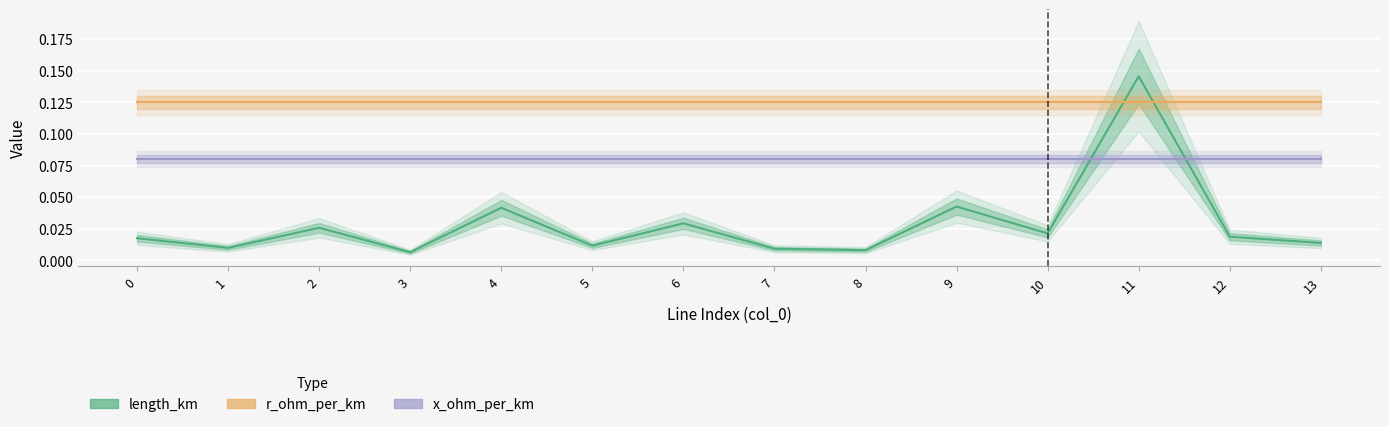

Rank the series at 7 from lowest to highest value.

length_km, x_ohm_per_km, r_ohm_per_km